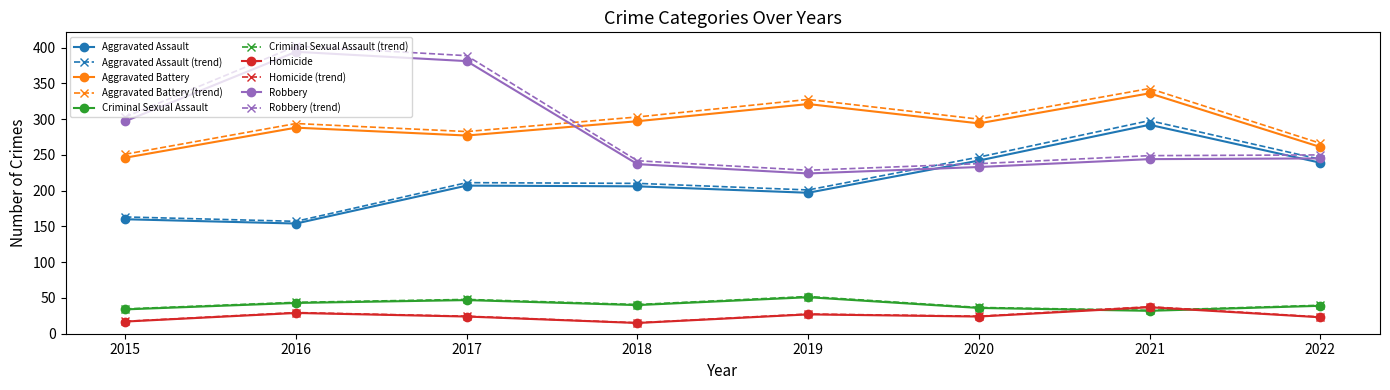

Is the value of Robbery at 2016 greater than the value of Criminal Sexual Assault (trend) at 2015?

Yes